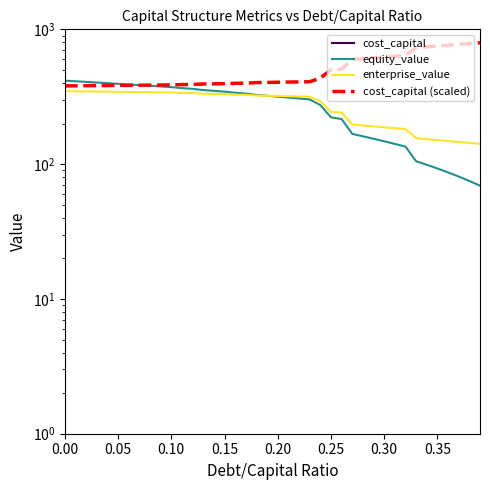

The value of cost_capital at 0.35 is 0.1. True or false?

True